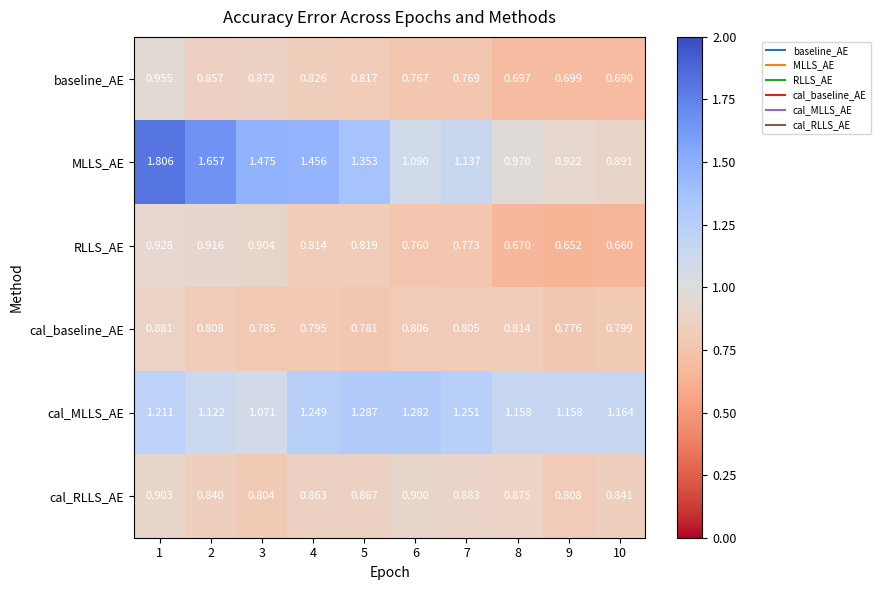

Which series has the largest range (max minus min)?

MLLS_AE